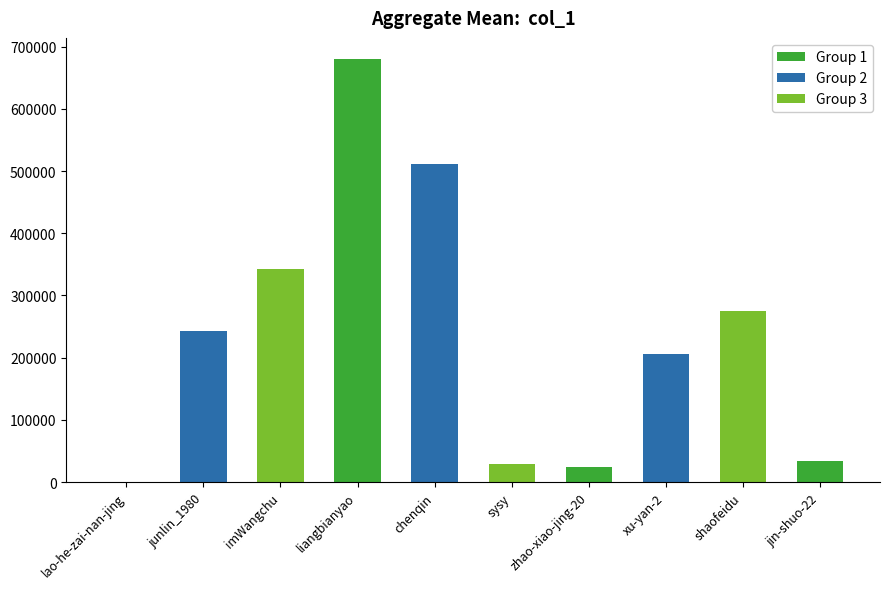

What is the sum of all values?

2349307